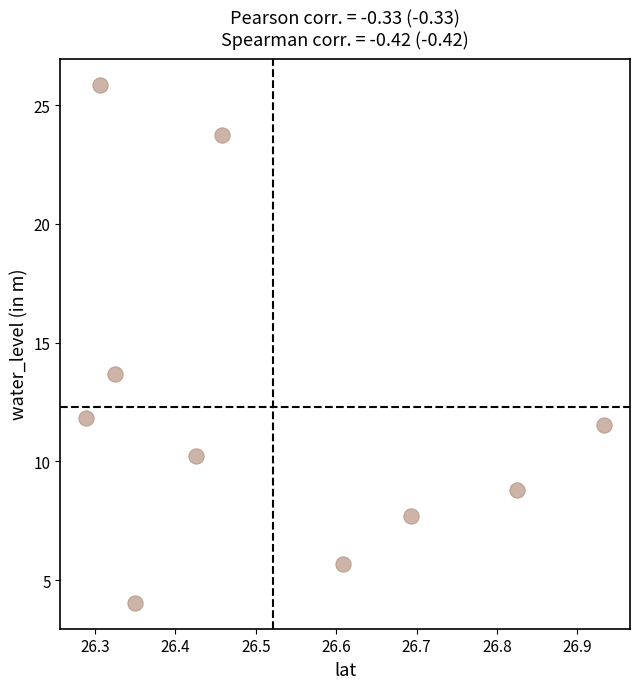

What is the average Y value?

12.3